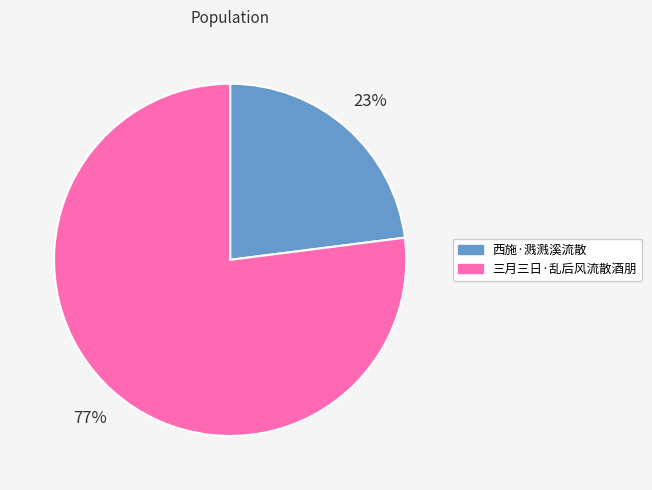

To the nearest percent, what portion does 西施·溅溅溪流散 represent?

23%